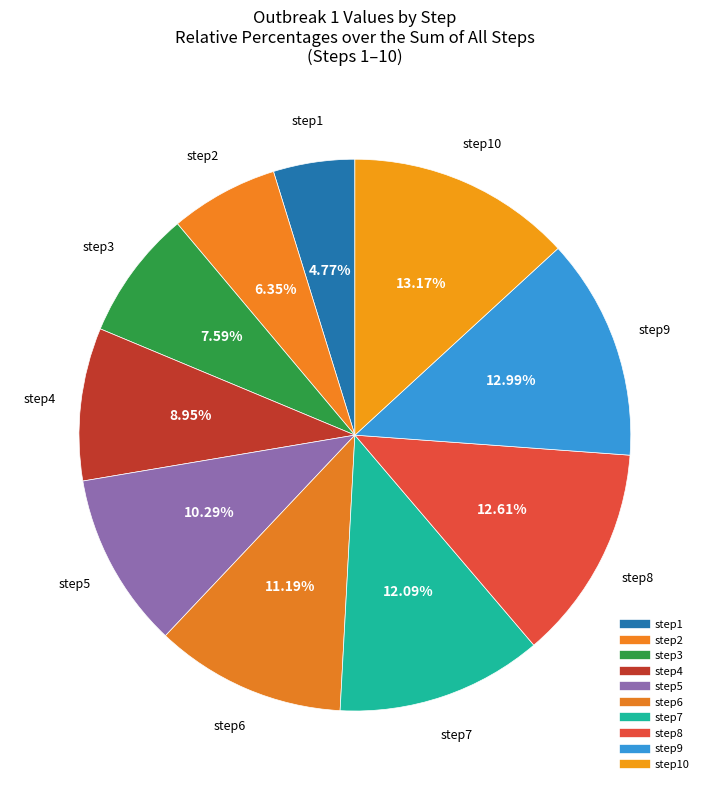

What is the largest slice in the pie chart?

step10